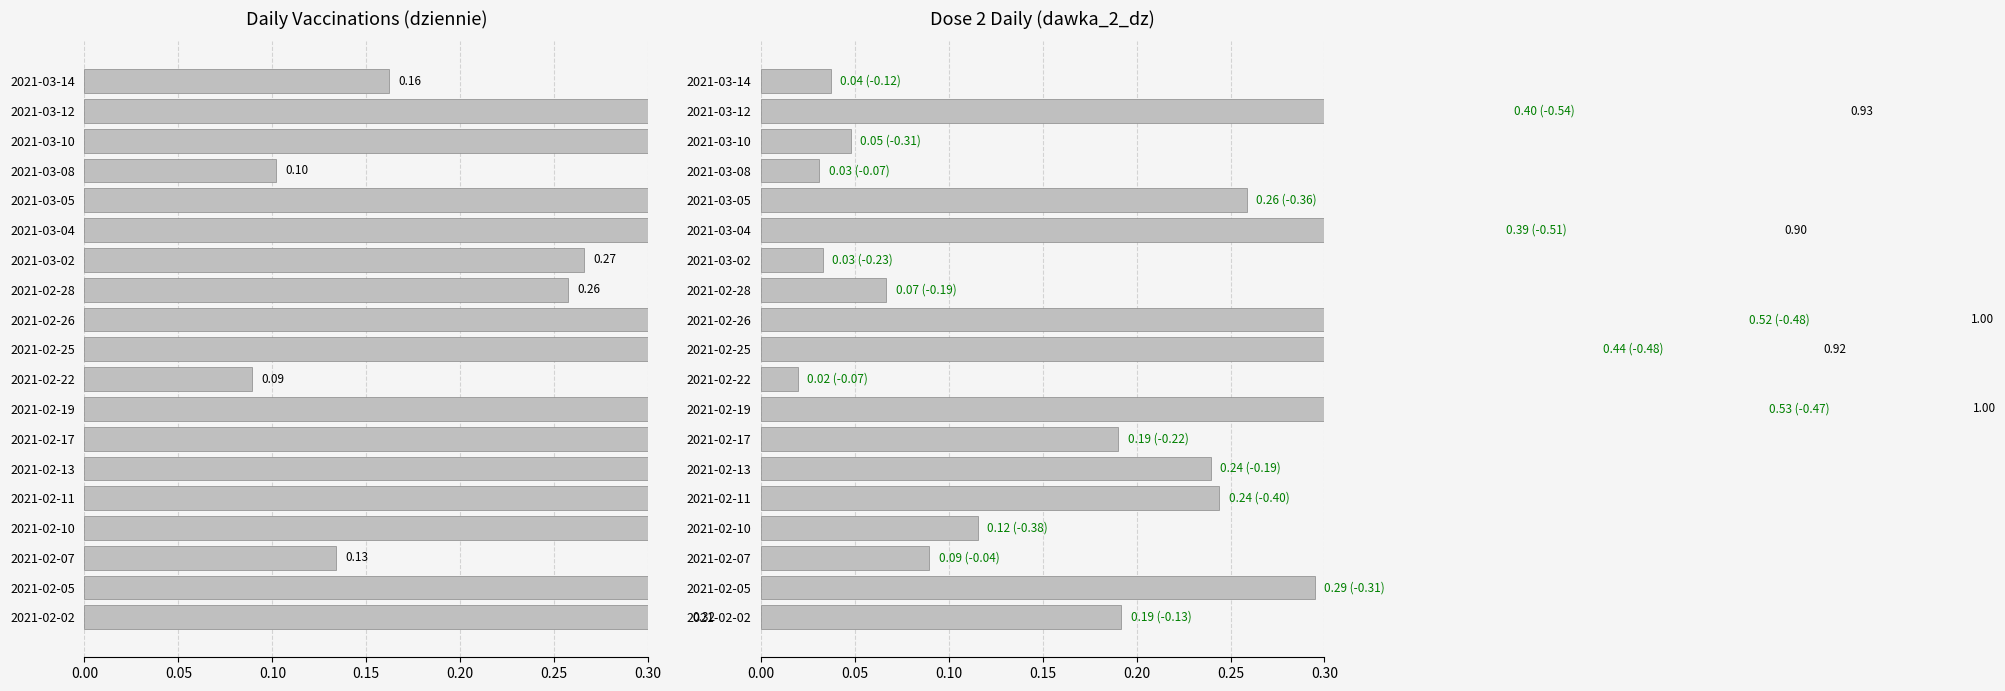

What is the difference between the second highest and minimum values in the dawka_2_dz series?

0.5